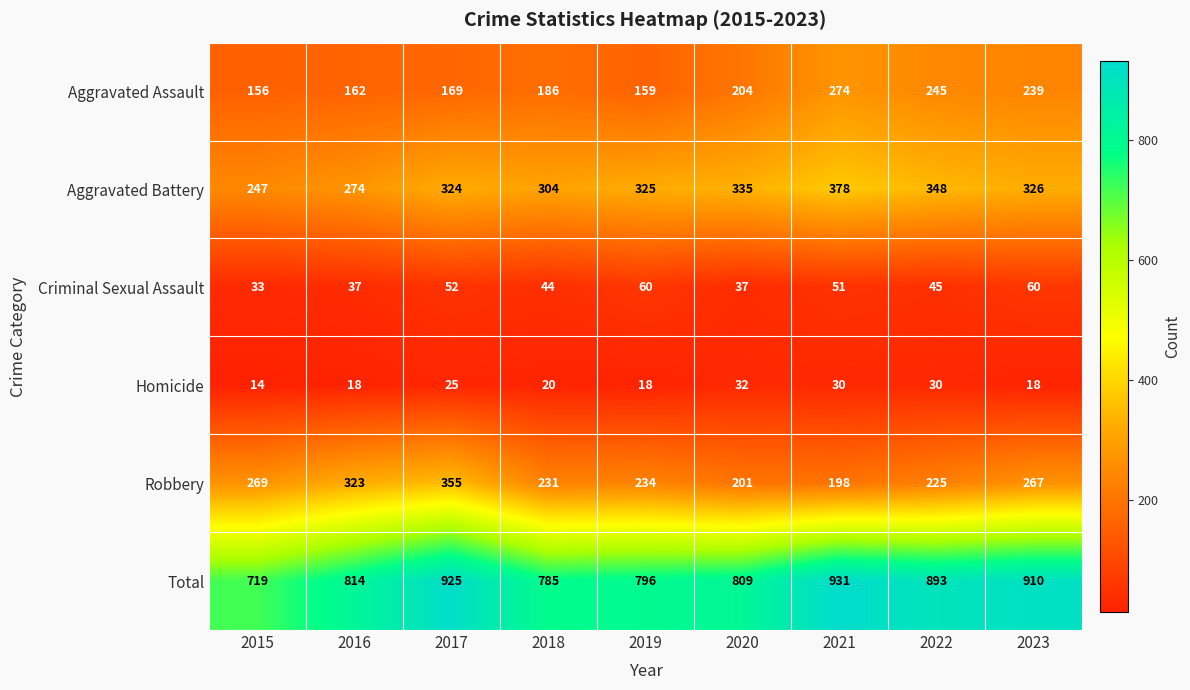

What is the total value across all series at 2022?

1786